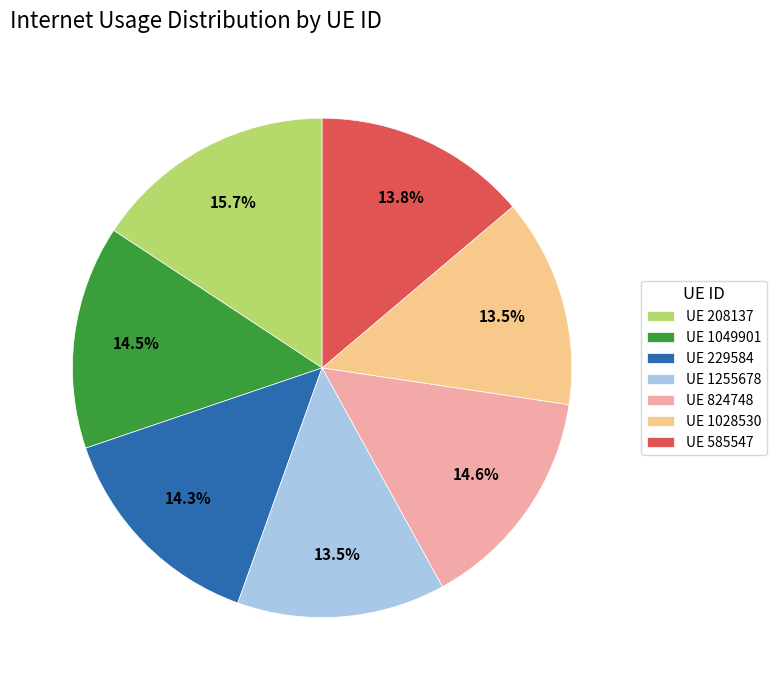

Between UE 229584 and UE 1028530, which is larger?

UE 229584